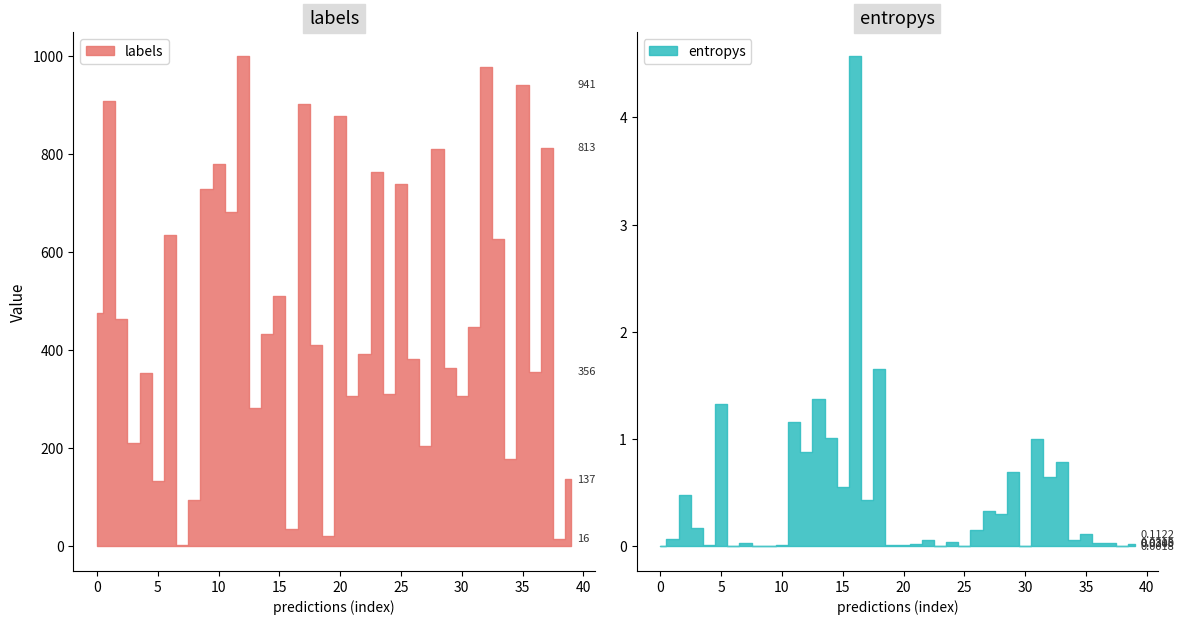

The labels series shows 941.0 at 35. True or false?

True